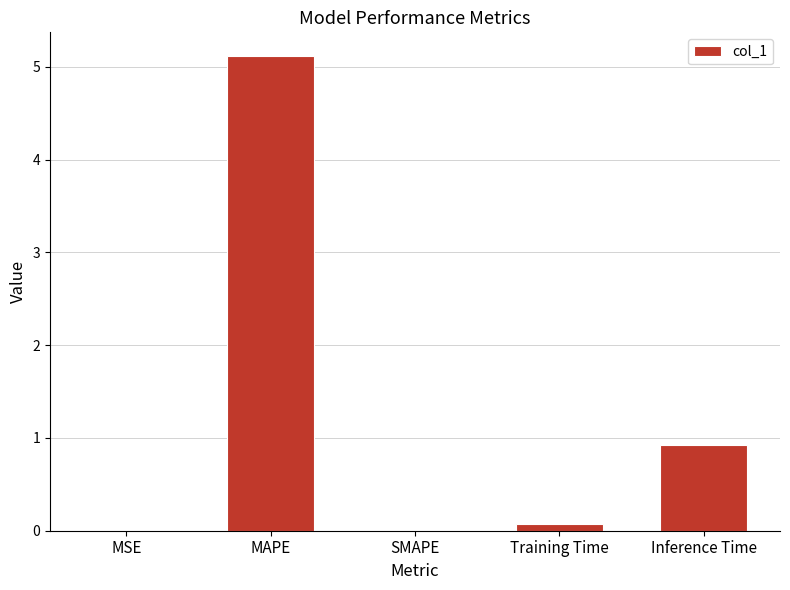

Which label corresponds to the largest value in the chart?

MAPE